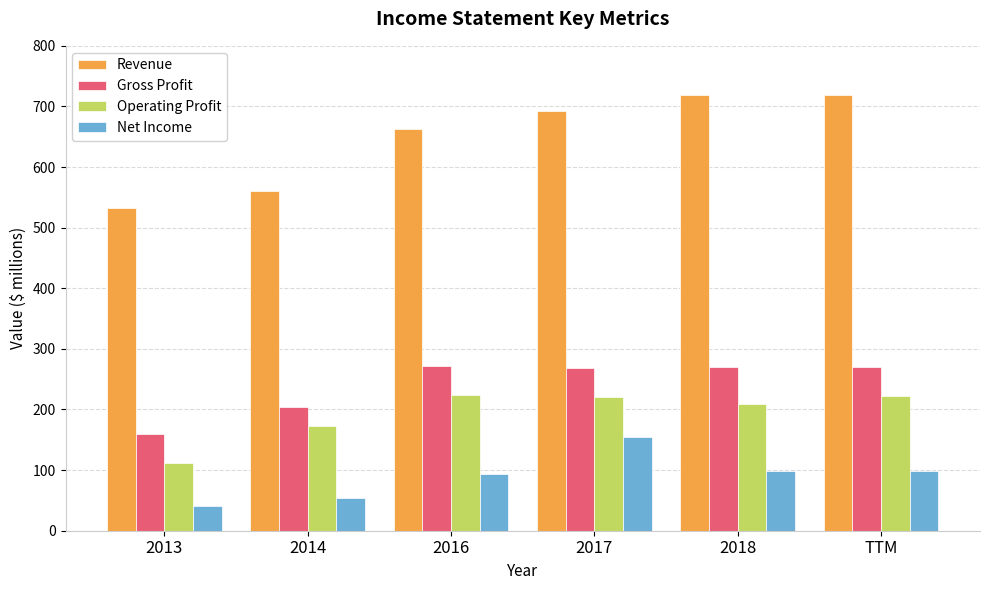

At which category is the sum across all series the highest?

2017